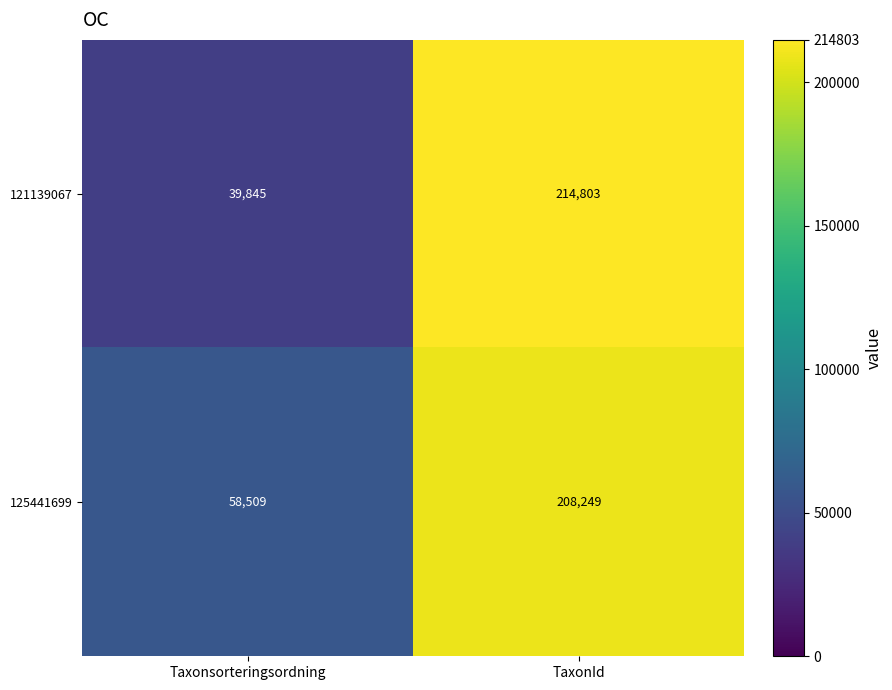

Reading left to right, what are all the values shown in this chart?

121139067: Taxonsorteringsordning=39845	TaxonId=214803
125441699: Taxonsorteringsordning=58509	TaxonId=208249